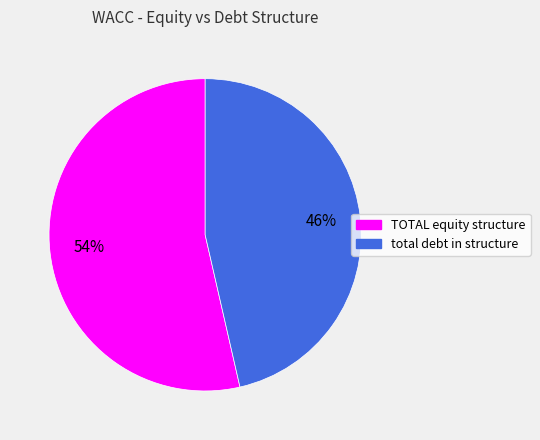

What is the ratio of the value at total debt in structure to the value at TOTAL equity structure?

0.9